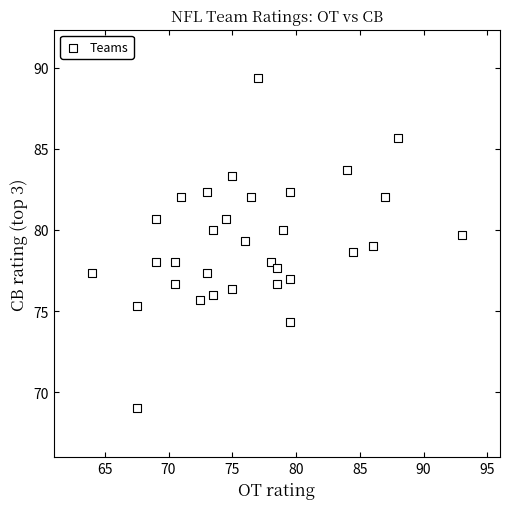

What is the range of Y values (max minus min)?

20.3